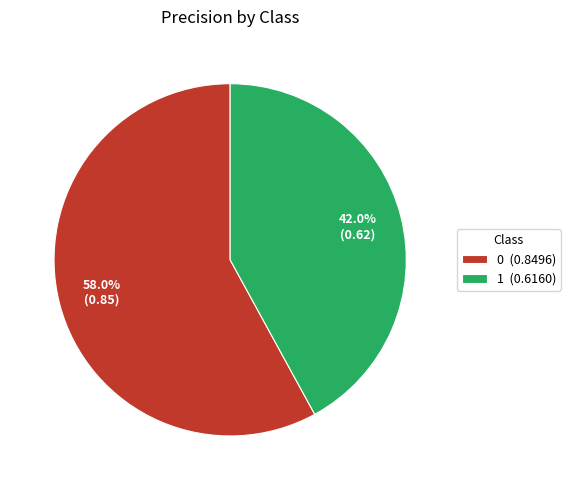

The 0 slice represents 70% of the pie. True or false?

False